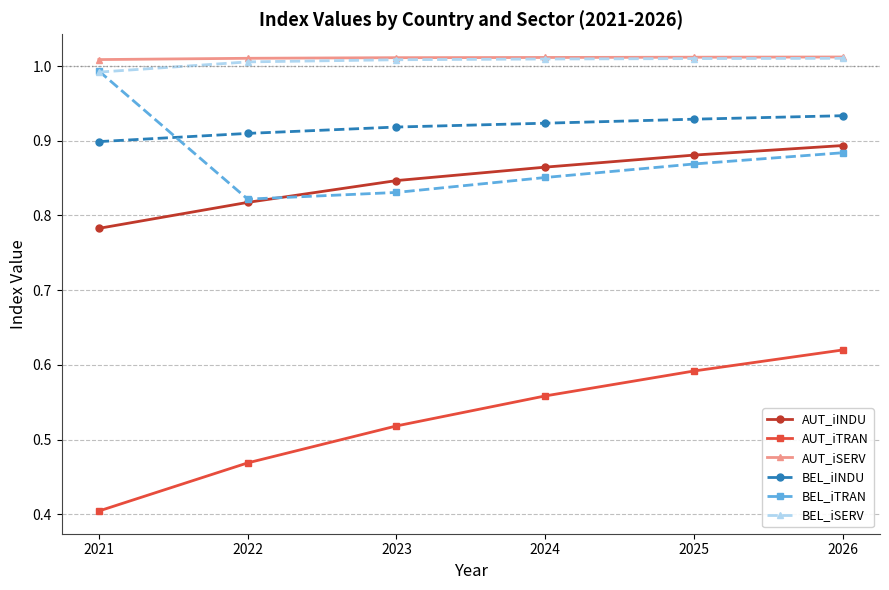

How many AUT_iINDU values are between 0 and 1?

6